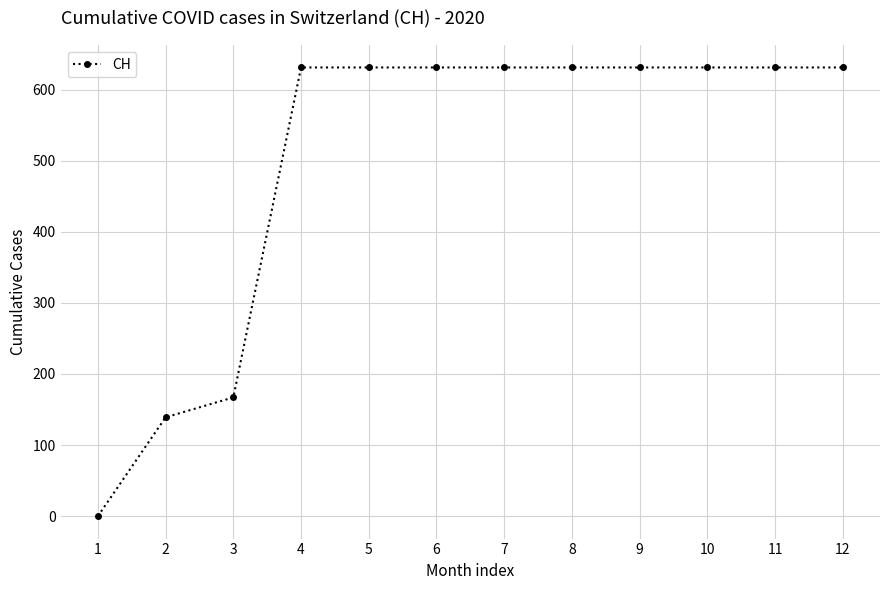

The chart shows a value of 631 at 5. True or false?

True